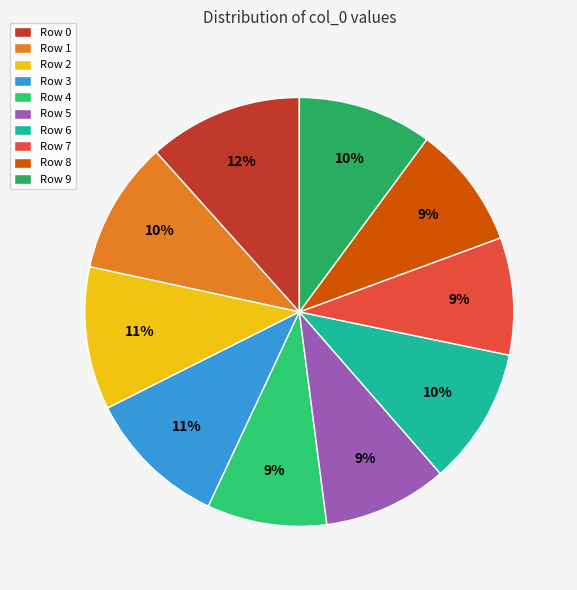

Which category has the biggest portion of the pie?

Row 0